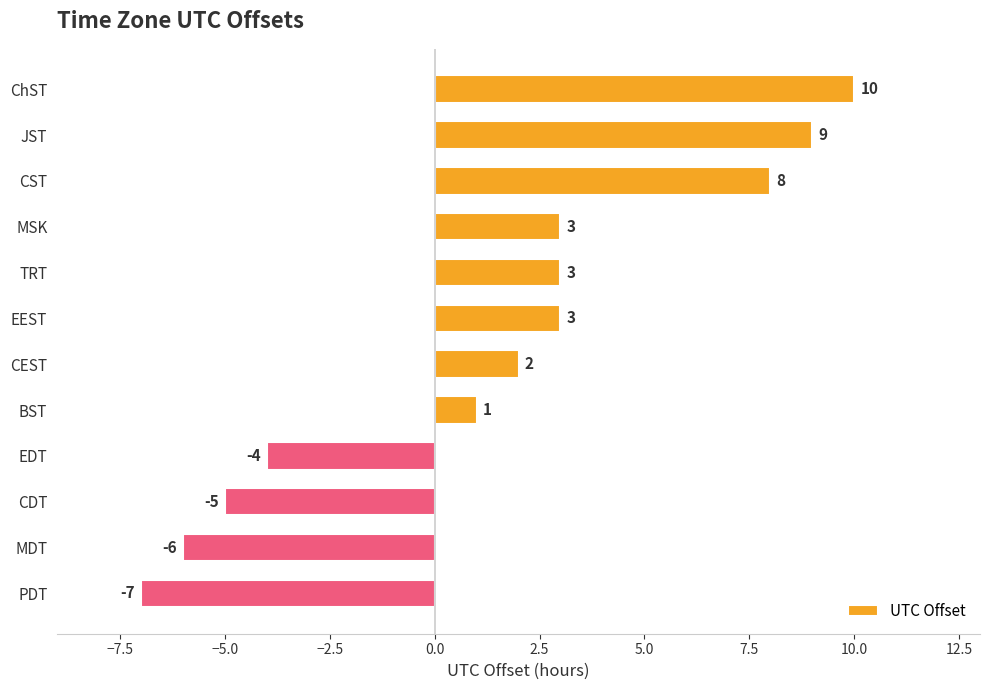

At which label is the value closest to 1?

BST